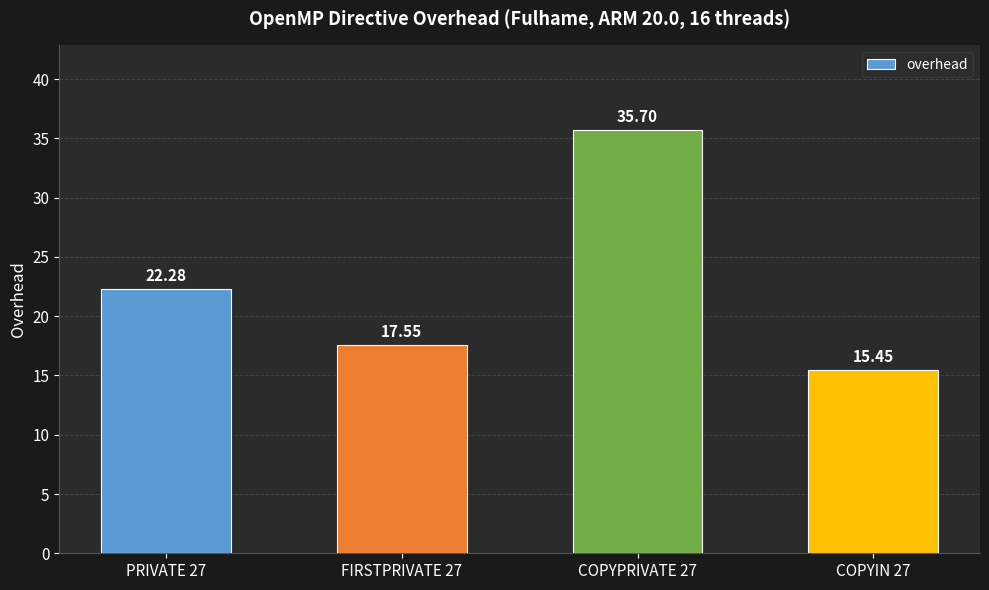

What is the sum of the values at COPYPRIVATE 27 and PRIVATE 27?

58.0